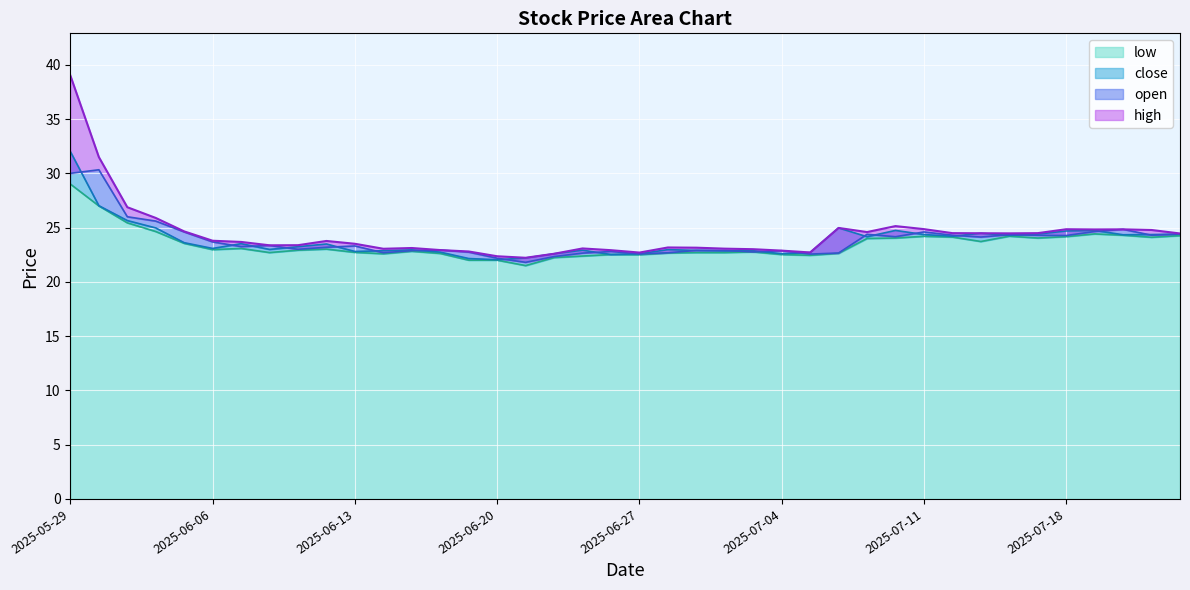

Reading left to right, list all the values displayed in this chart.

high: 2025-05-29=39.0	2025-05-30=31.5	2025-06-03=26.9	2025-06-04=25.9	2025-06-05=24.6	2025-06-06=23.8	2025-06-09=23.7	2025-06-10=23.4	2025-06-11=23.4	2025-06-12=23.8	2025-06-13=23.5	2025-06-16=23.1	2025-06-17=23.1	2025-06-18=22.9	2025-06-19=22.8	2025-06-20=22.4	2025-06-23=22.2	2025-06-24=22.6	2025-06-25=23.1	2025-06-26=22.9	2025-06-27=22.7	2025-06-30=23.2	2025-07-01=23.1	2025-07-02=23.1	2025-07-03=23.0	2025-07-04=22.9	2025-07-07=22.7	2025-07-08=25.0	2025-07-09=24.6	2025-07-10=25.1	2025-07-11=24.9	2025-07-14=24.5	2025-07-15=24.5	2025-07-16=24.5	2025-07-17=24.5	2025-07-18=24.9	2025-07-21=24.8	2025-07-22=24.8	2025-07-23=24.8	2025-07-24=24.5
open: 2025-05-29=30.0	2025-05-30=30.3	2025-06-03=26.0	2025-06-04=25.6	2025-06-05=24.6	2025-06-06=23.7	2025-06-09=23.2	2025-06-10=23.4	2025-06-11=23.0	2025-06-12=23.2	2025-06-13=23.3	2025-06-16=22.7	2025-06-17=22.9	2025-06-18=22.9	2025-06-19=22.7	2025-06-20=22.2	2025-06-23=21.8	2025-06-24=22.3	2025-06-25=22.6	2025-06-26=22.8	2025-06-27=22.6	2025-06-30=22.7	2025-07-01=22.9	2025-07-02=22.9	2025-07-03=22.8	2025-07-04=22.9	2025-07-07=22.6	2025-07-08=22.7	2025-07-09=24.4	2025-07-10=24.2	2025-07-11=24.6	2025-07-14=24.3	2025-07-15=24.1	2025-07-16=24.4	2025-07-17=24.3	2025-07-18=24.3	2025-07-21=24.6	2025-07-22=24.8	2025-07-23=24.3	2025-07-24=24.4
close: 2025-05-29=32.0	2025-05-30=27.0	2025-06-03=25.6	2025-06-04=25.0	2025-06-05=23.6	2025-06-06=23.1	2025-06-09=23.5	2025-06-10=23.0	2025-06-11=23.2	2025-06-12=23.5	2025-06-13=22.8	2025-06-16=22.9	2025-06-17=22.9	2025-06-18=22.7	2025-06-19=22.1	2025-06-20=22.0	2025-06-23=22.2	2025-06-24=22.6	2025-06-25=22.9	2025-06-26=22.5	2025-06-27=22.6	2025-06-30=23.0	2025-07-01=22.9	2025-07-02=22.9	2025-07-03=22.9	2025-07-04=22.6	2025-07-07=22.7	2025-07-08=25.0	2025-07-09=24.2	2025-07-10=24.7	2025-07-11=24.4	2025-07-14=24.2	2025-07-15=24.5	2025-07-16=24.3	2025-07-17=24.4	2025-07-18=24.7	2025-07-21=24.7	2025-07-22=24.3	2025-07-23=24.4	2025-07-24=24.4
low: 2025-05-29=29.0	2025-05-30=27.0	2025-06-03=25.4	2025-06-04=24.6	2025-06-05=23.6	2025-06-06=23.0	2025-06-09=23.1	2025-06-10=22.7	2025-06-11=22.9	2025-06-12=23.0	2025-06-13=22.7	2025-06-16=22.6	2025-06-17=22.8	2025-06-18=22.6	2025-06-19=22.0	2025-06-20=22.0	2025-06-23=21.5	2025-06-24=22.2	2025-06-25=22.4	2025-06-26=22.5	2025-06-27=22.5	2025-06-30=22.7	2025-07-01=22.7	2025-07-02=22.7	2025-07-03=22.8	2025-07-04=22.5	2025-07-07=22.4	2025-07-08=22.6	2025-07-09=24.0	2025-07-10=24.0	2025-07-11=24.2	2025-07-14=24.1	2025-07-15=23.7	2025-07-16=24.2	2025-07-17=24.0	2025-07-18=24.2	2025-07-21=24.4	2025-07-22=24.3	2025-07-23=24.1	2025-07-24=24.3